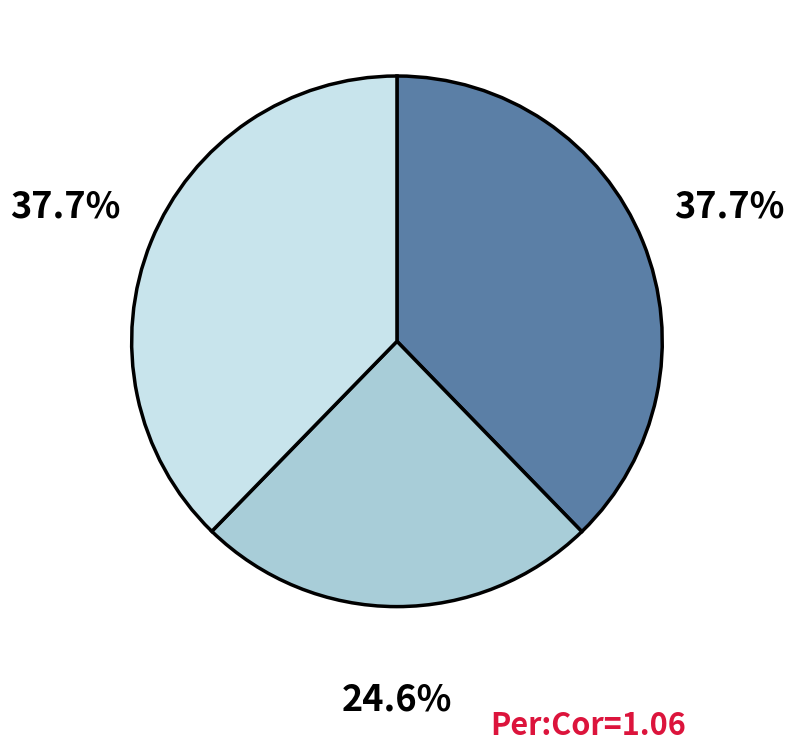

Does any single category account for the majority?

No